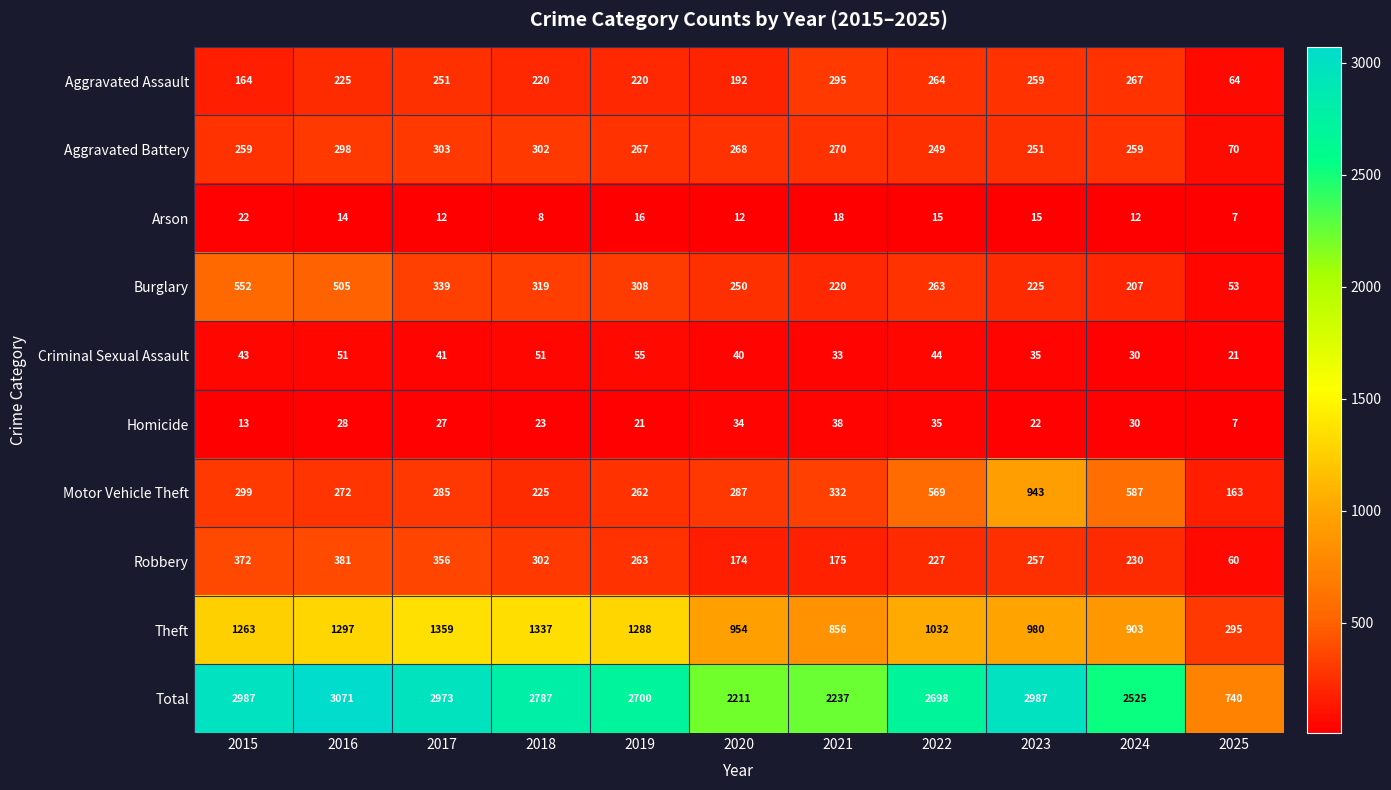

The Theft series shows 828 at 2015. True or false?

False